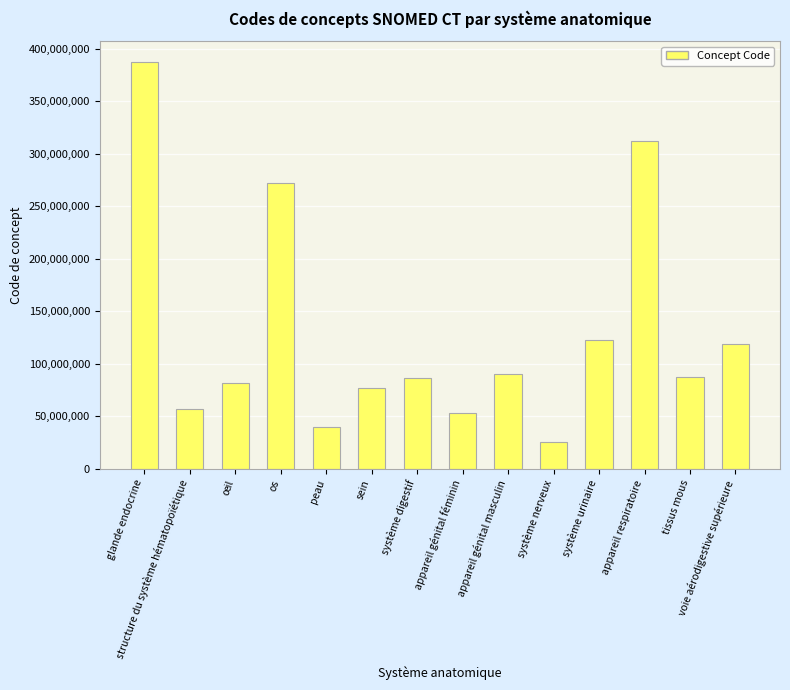

What is the sum of the values at voie aérodigestive supérieure and système nerveux?

144340009